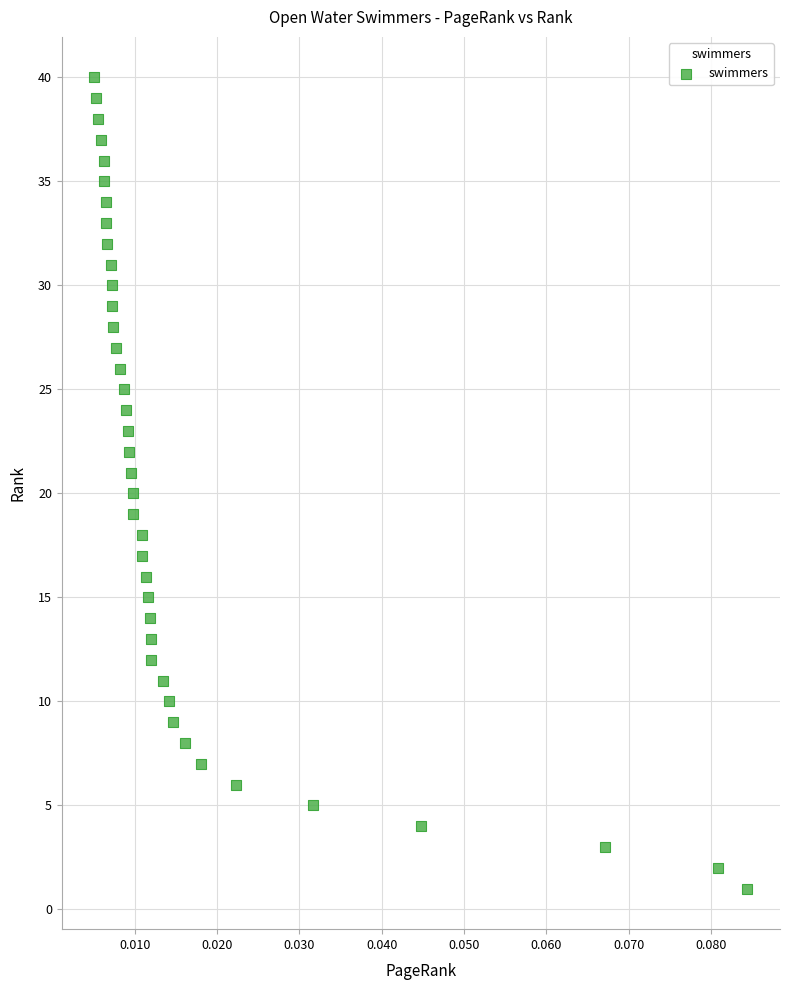

What is the range of Y values (max minus min)?

39